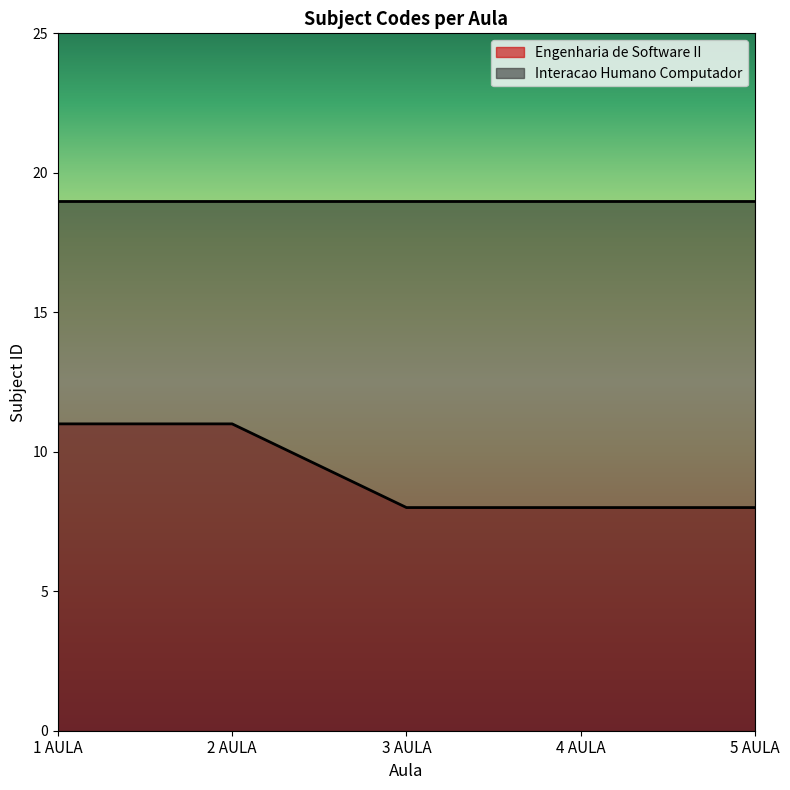

What is the ratio of the value at 4 AULA to the value at 5 AULA?

1.0